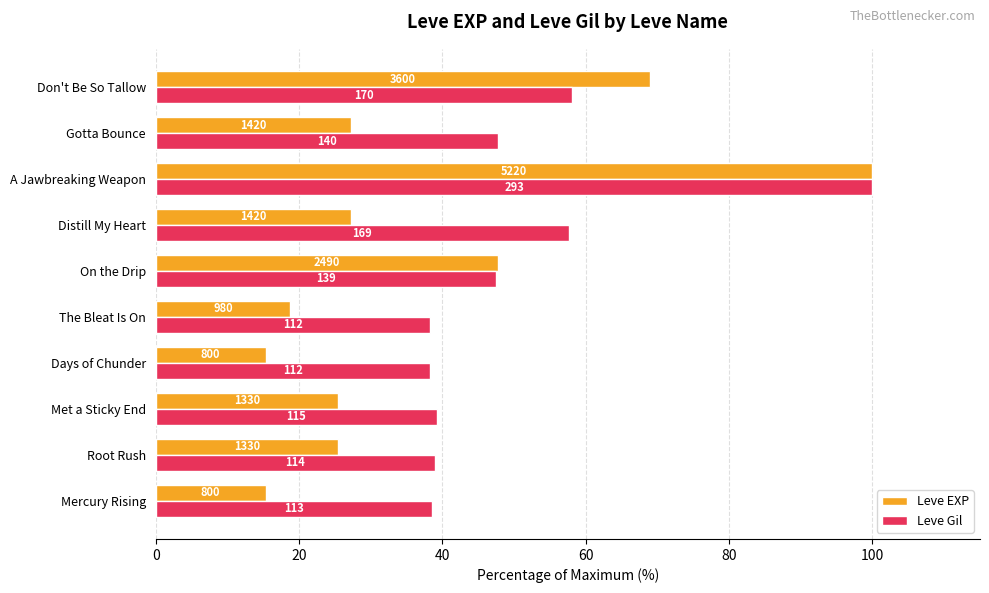

What are all the series names shown in the legend?

Leve EXP, Leve Gil